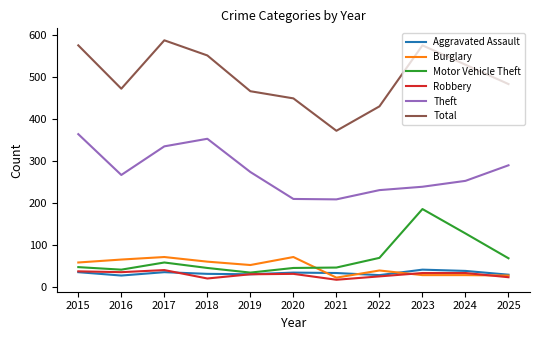

At which label is Burglary closest to 47?

2019